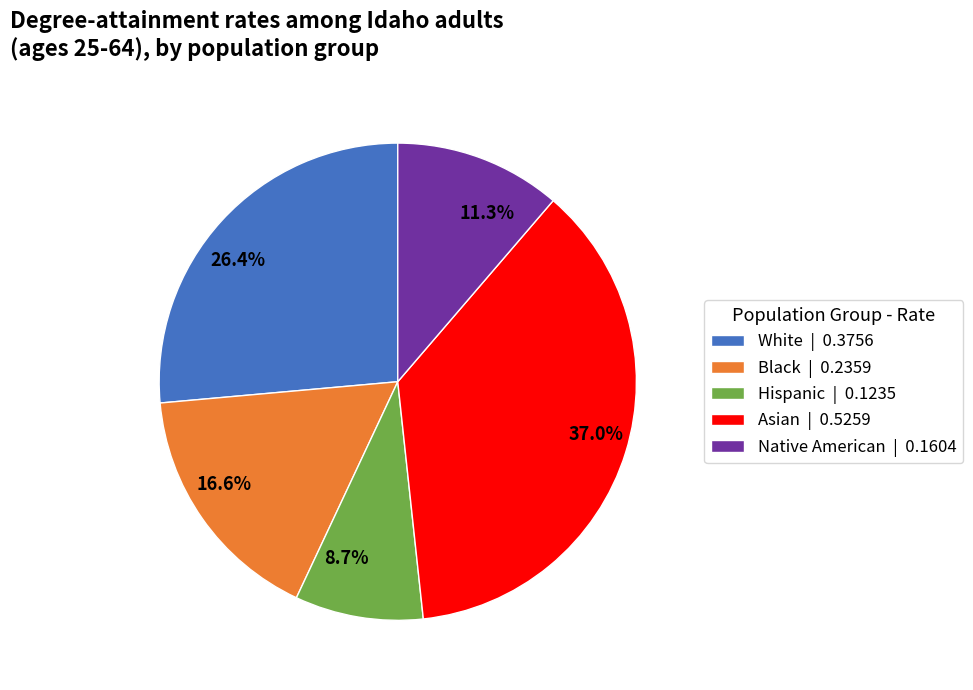

To the nearest percent, what percentage of the pie is Native American?

11%